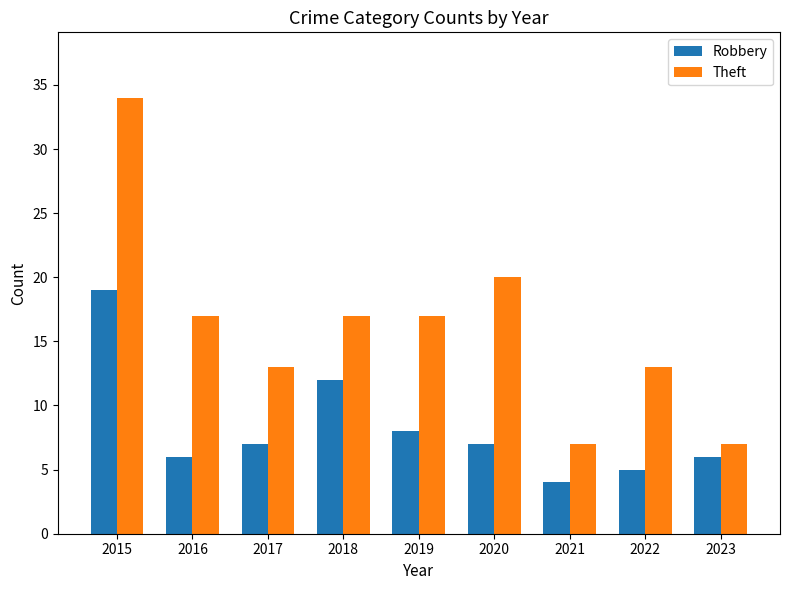

What is the value of the Robbery bar at the 2nd from the left?

6